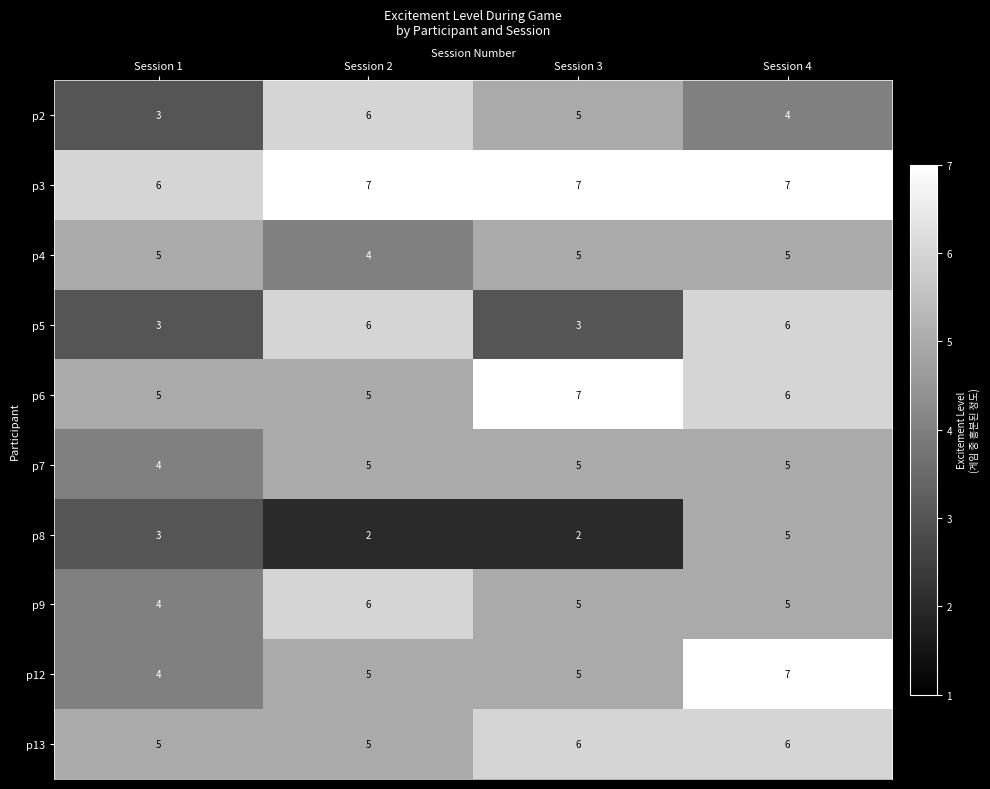

How many p5 values are between 3 and 6?

4